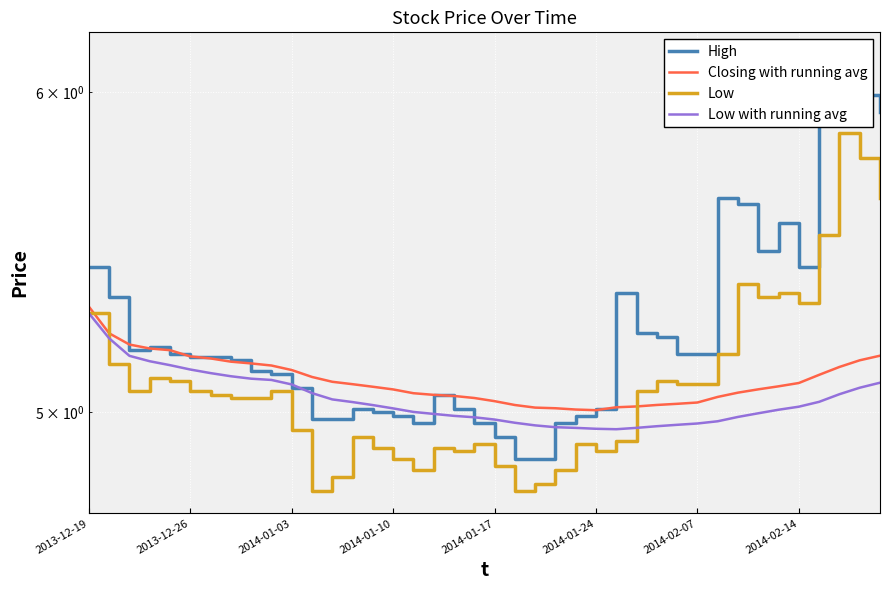

Is it true that Low equals 7.7 at 2014-01-24?

False